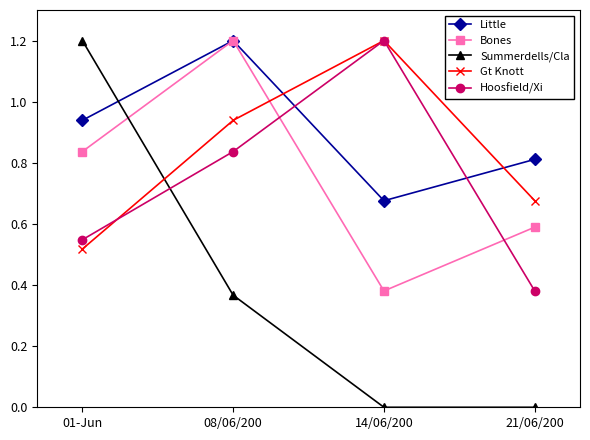

Count the number of data series in this chart.

5